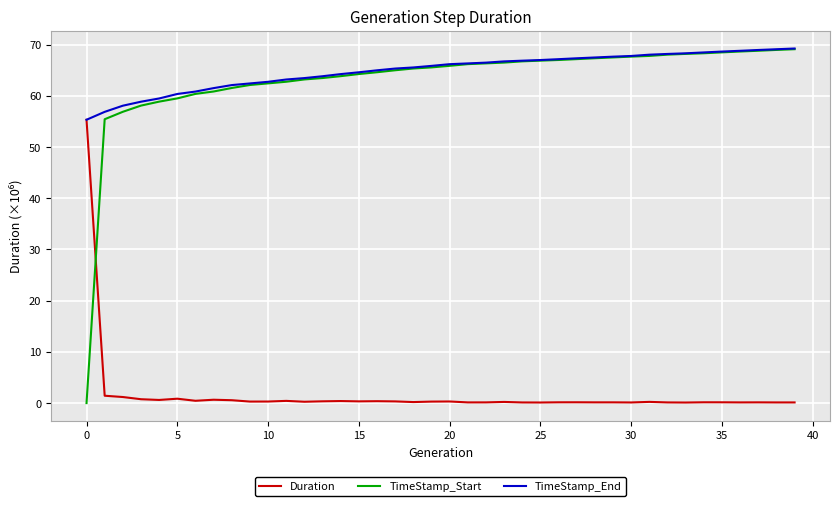

True or false: TimeStamp_Start and Duration cross at least once.

True